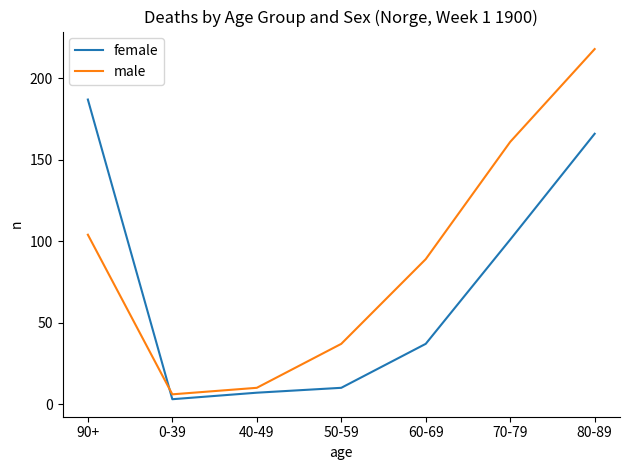

At which label is male closest to 112?

90+